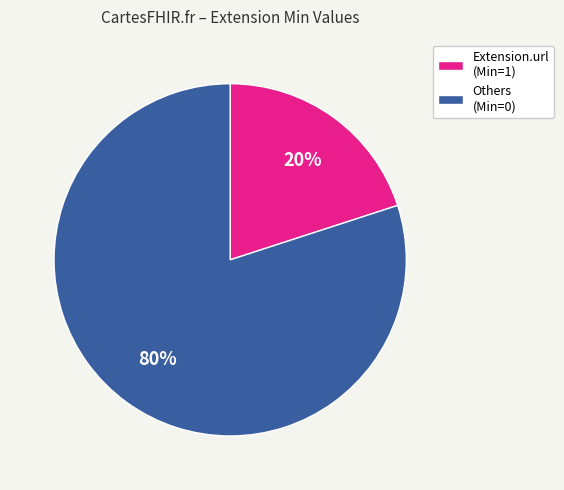

Is it true that Extension.url (Min=1) is 20% of the pie?

True